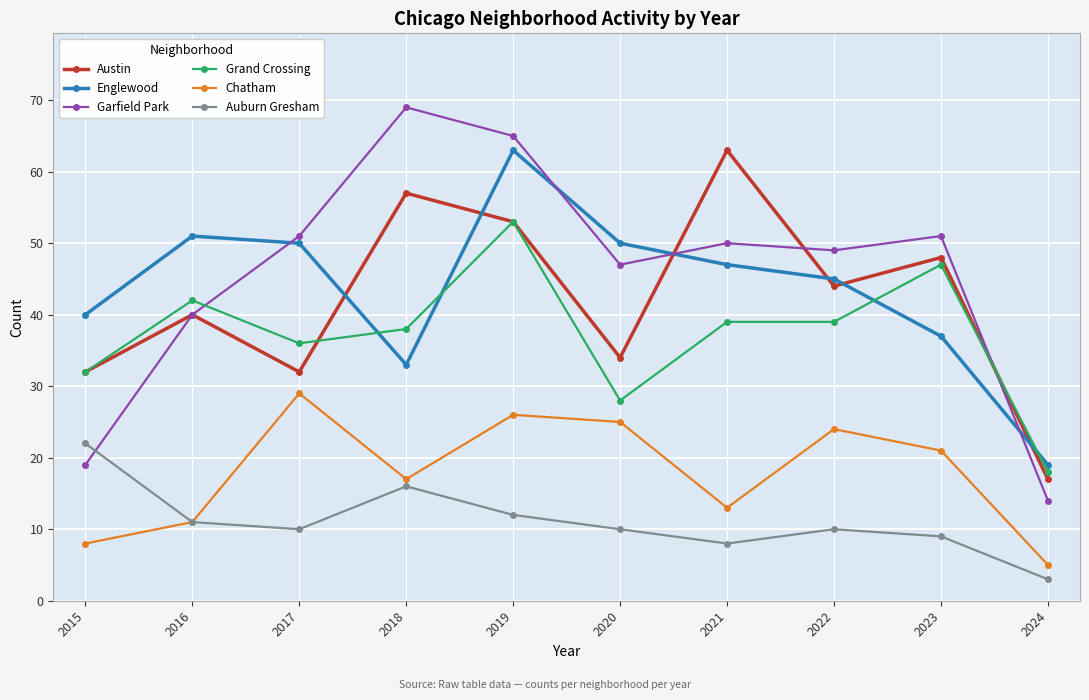

What is the difference between the highest and lowest values at 2021?

55